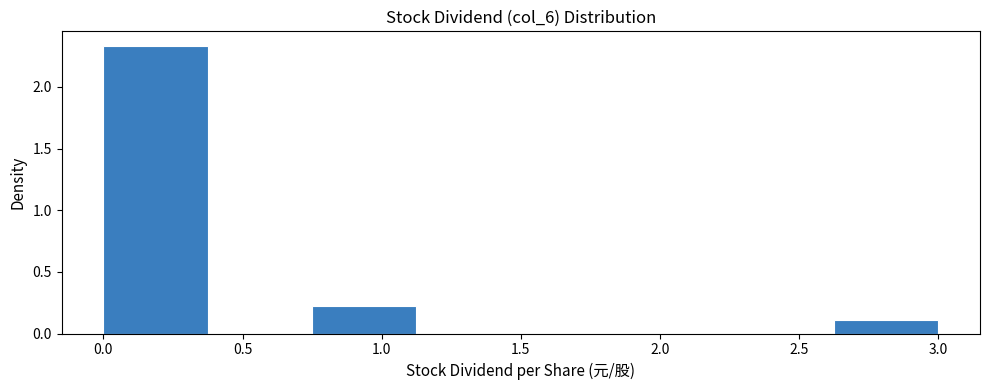

Which range on the x-axis has the tallest bar?

0.000 to 0.375